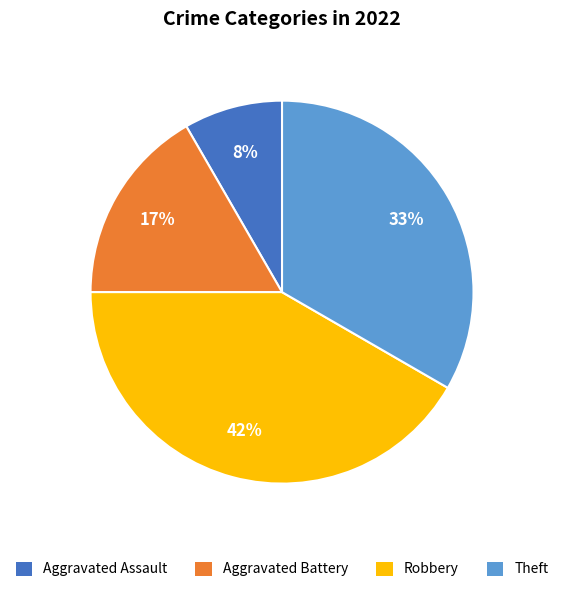

To the nearest percent, what is the average slice percentage?

25%